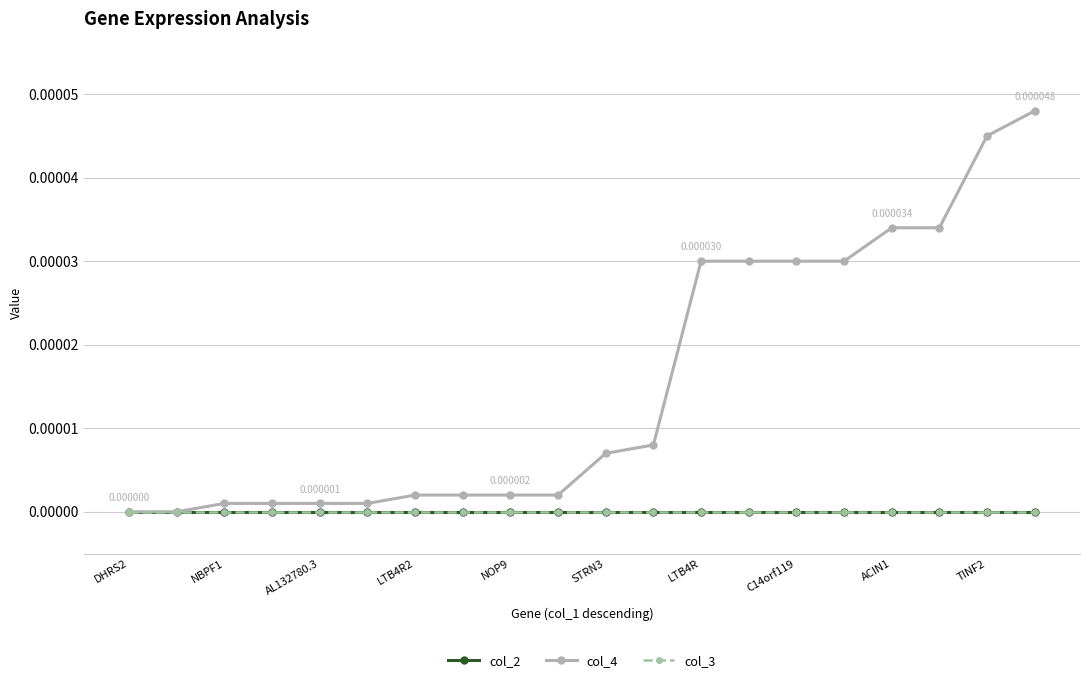

List the series in order of their peak value, lowest first.

col_2, col_3, col_4